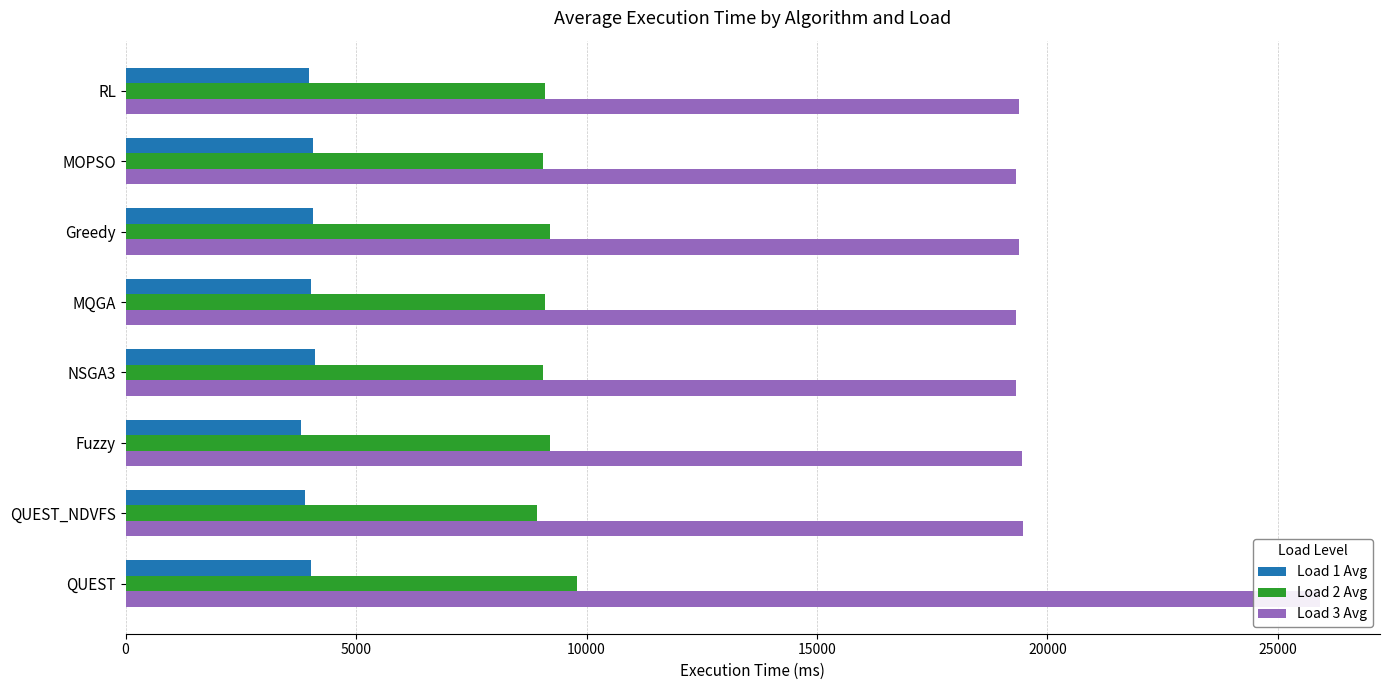

What is the difference between the highest and lowest values at QUEST_NDVFS?

15581.1